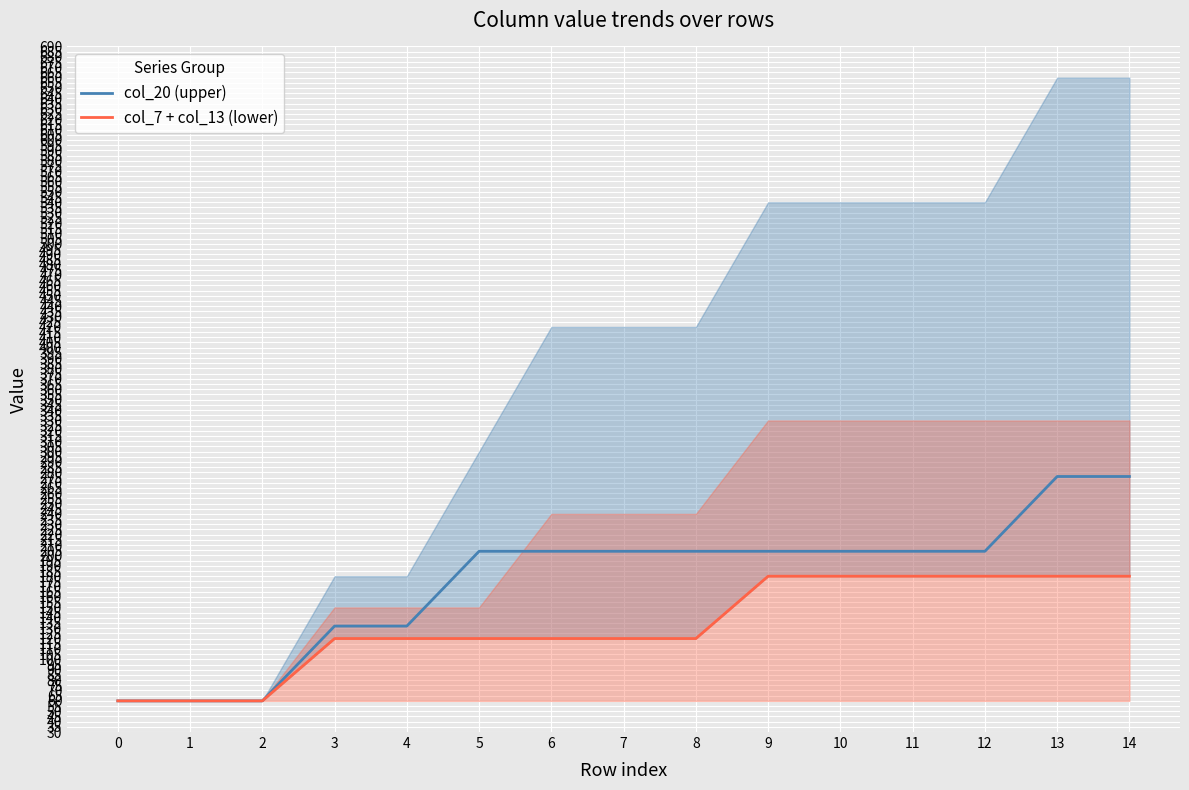

Reading left to right, transcribe all the data shown in this chart.

col_20 (upper): 0=60	1=60	2=60	3=132	4=132	5=204	6=204	7=204	8=204	9=204	10=204	11=204	12=204	13=276	14=276
col_7 + col_13 (lower): 0=60	1=60	2=60	3=120	4=120	5=120	6=120	7=120	8=120	9=180	10=180	11=180	12=180	13=180	14=180